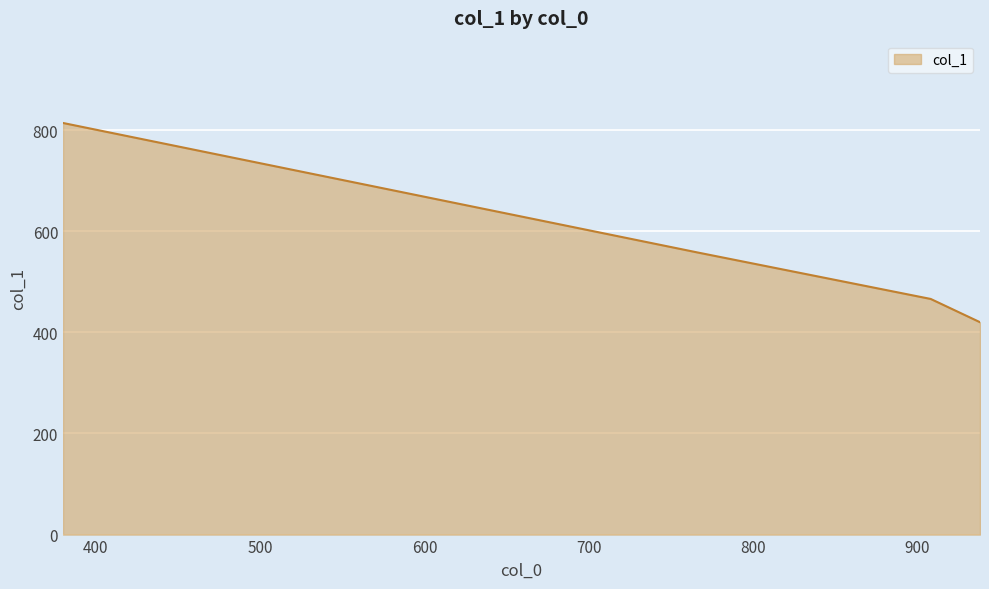

What is the minimum value shown in the chart?

420